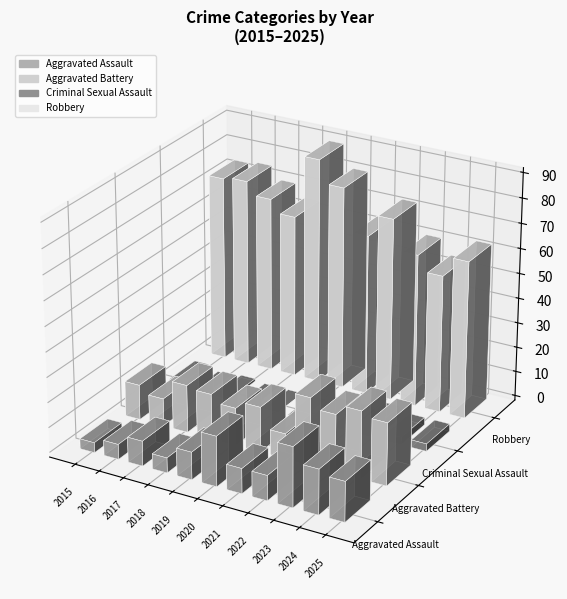

At how many categories does at least one series exceed 6?

11